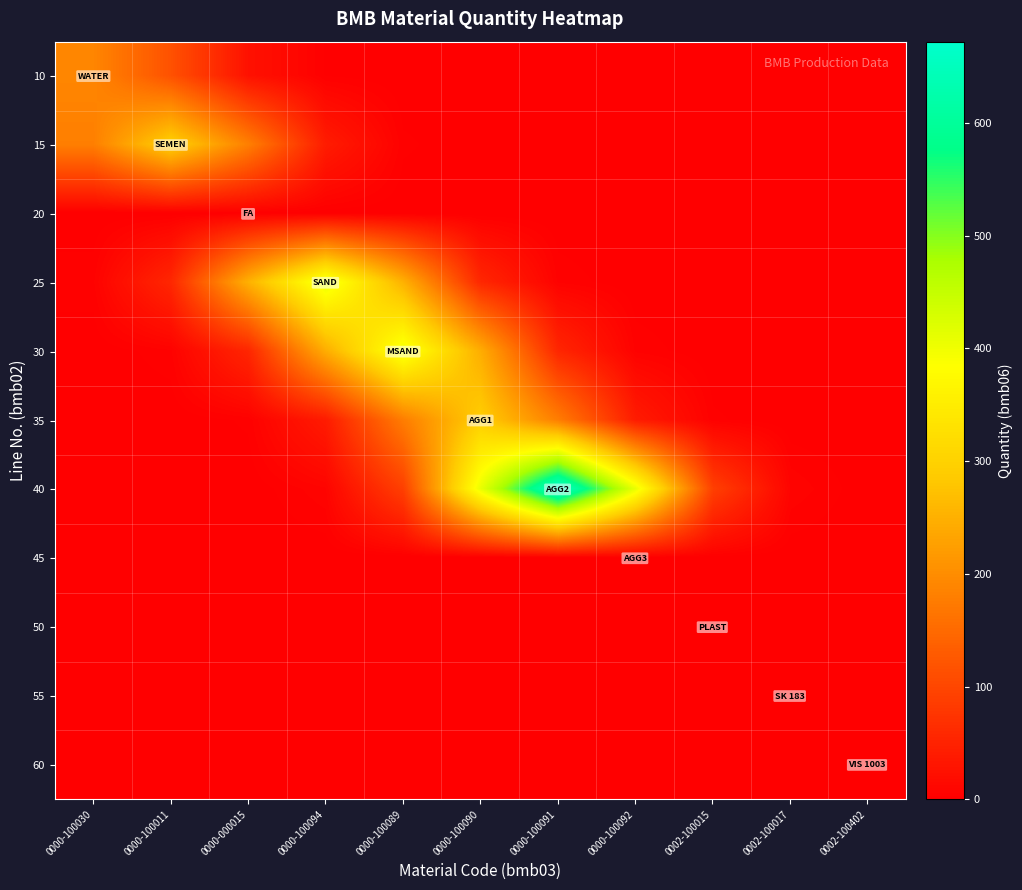

How many series are shown in this chart?

11